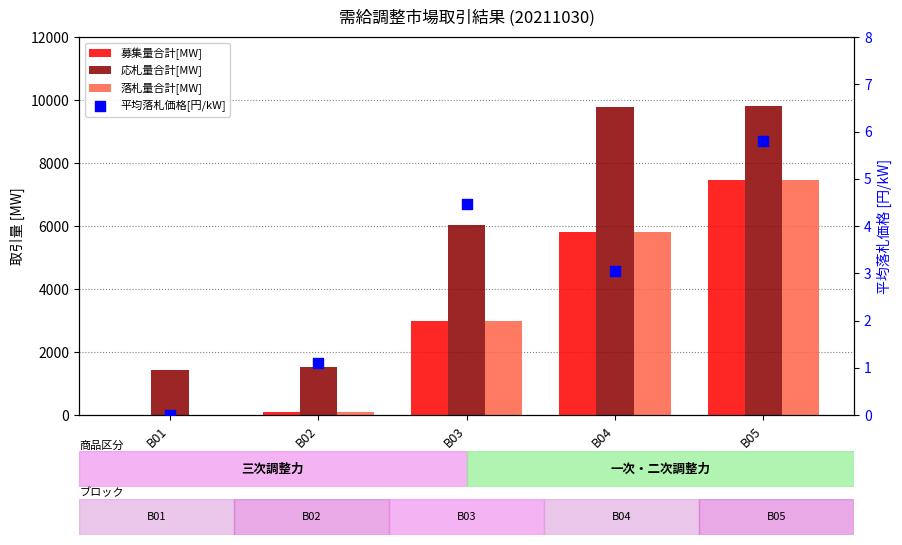

At which category is the sum across all series the highest?

B05